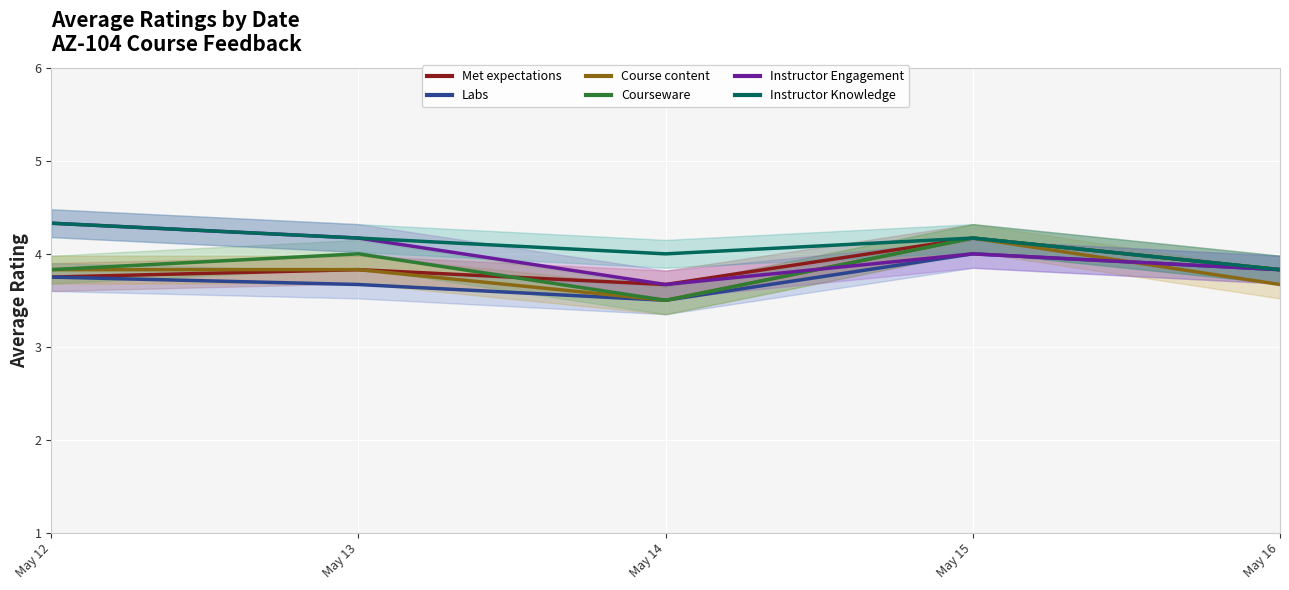

How many Course content values are between 3 and 4?

4